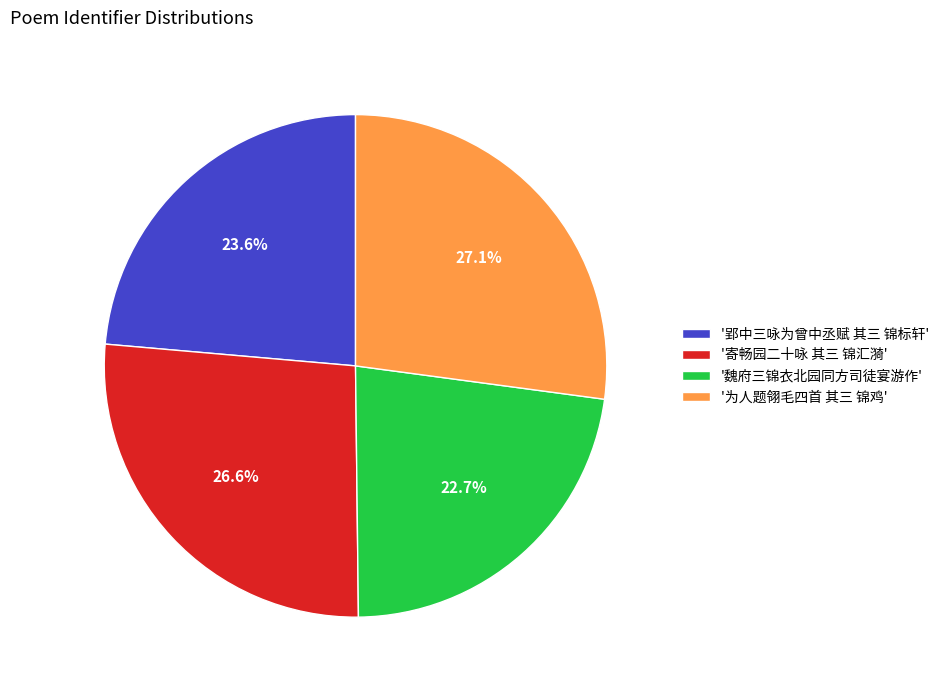

Which slice is the largest?

'为人题翎毛四首 其三 锦鸡'